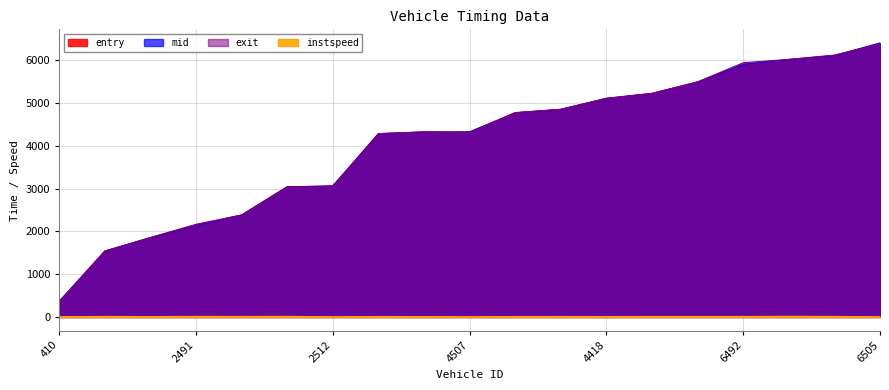

Is it true that mid equals 1854.2 at 2517?

True